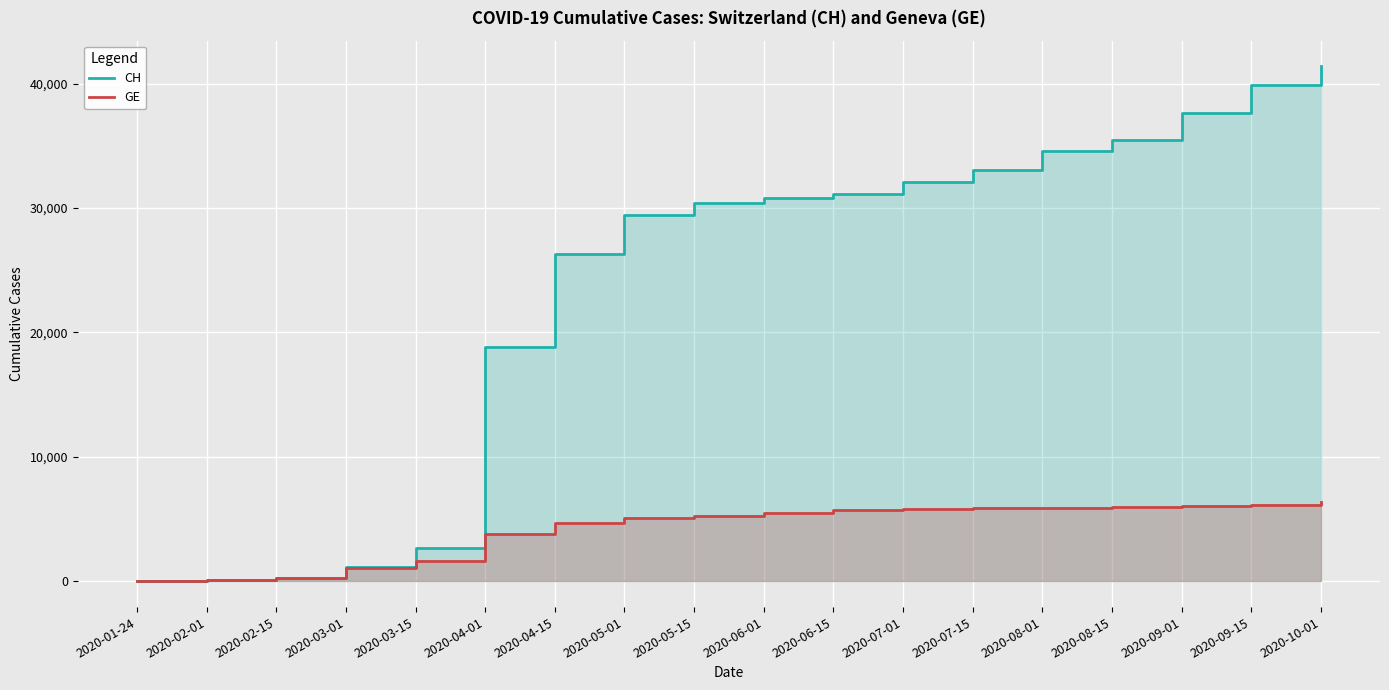

What position from the left is 2020-02-15?

3